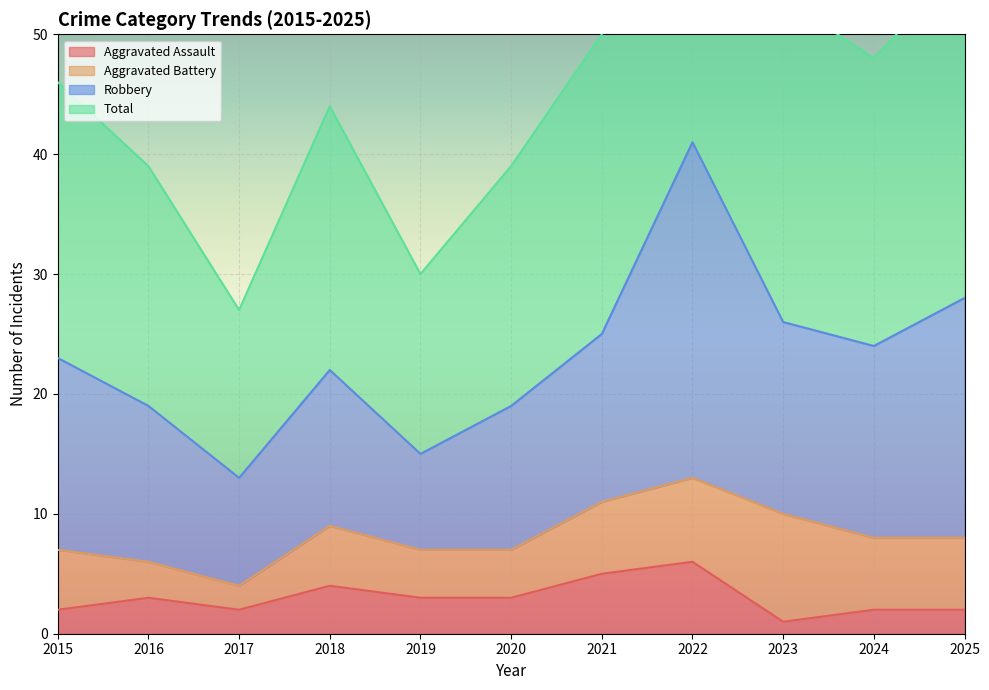

What is the value of the Total point at the 3rd from the left?

27